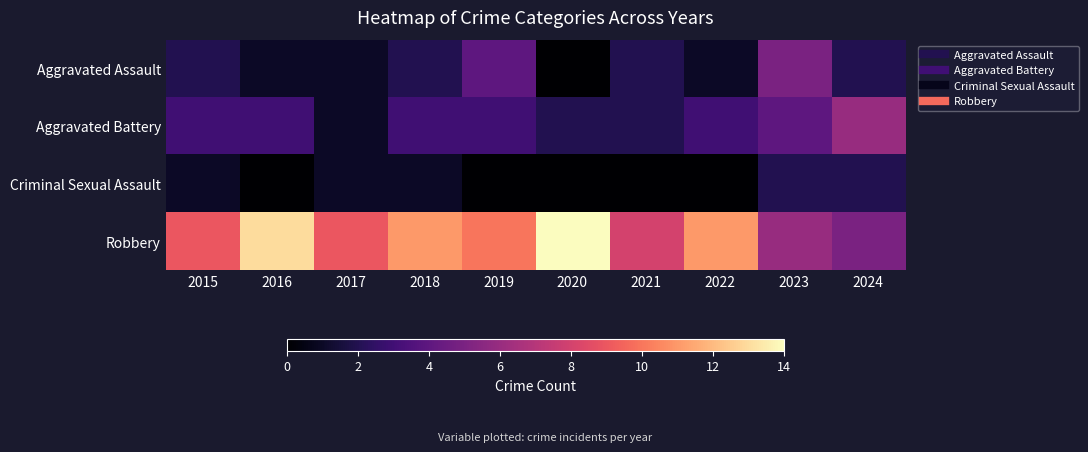

Reading right to left, transcribe all the data shown in this chart.

Aggravated Assault: 2024=2	2023=5	2022=1	2021=2	2020=0	2019=4	2018=2	2017=1	2016=1	2015=2
Aggravated Battery: 2024=6	2023=4	2022=3	2021=2	2020=2	2019=3	2018=3	2017=1	2016=3	2015=3
Criminal Sexual Assault: 2024=2	2023=2	2022=0	2021=0	2020=0	2019=0	2018=1	2017=1	2016=0	2015=1
Robbery: 2024=5	2023=6	2022=11	2021=8	2020=14	2019=10	2018=11	2017=9	2016=13	2015=9